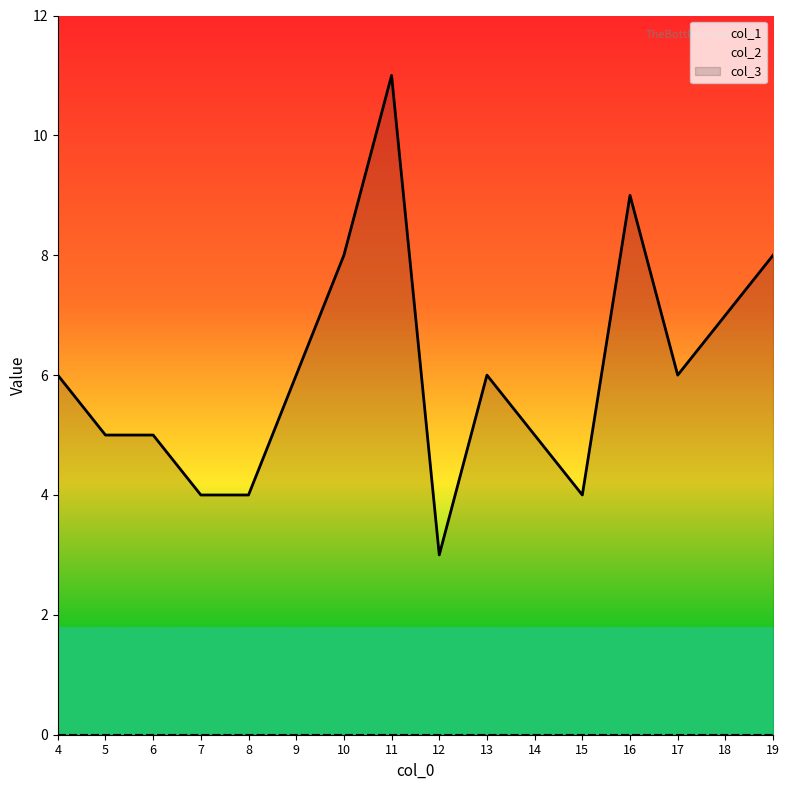

What is the sum of the col_3 values at 15 and 10?

12